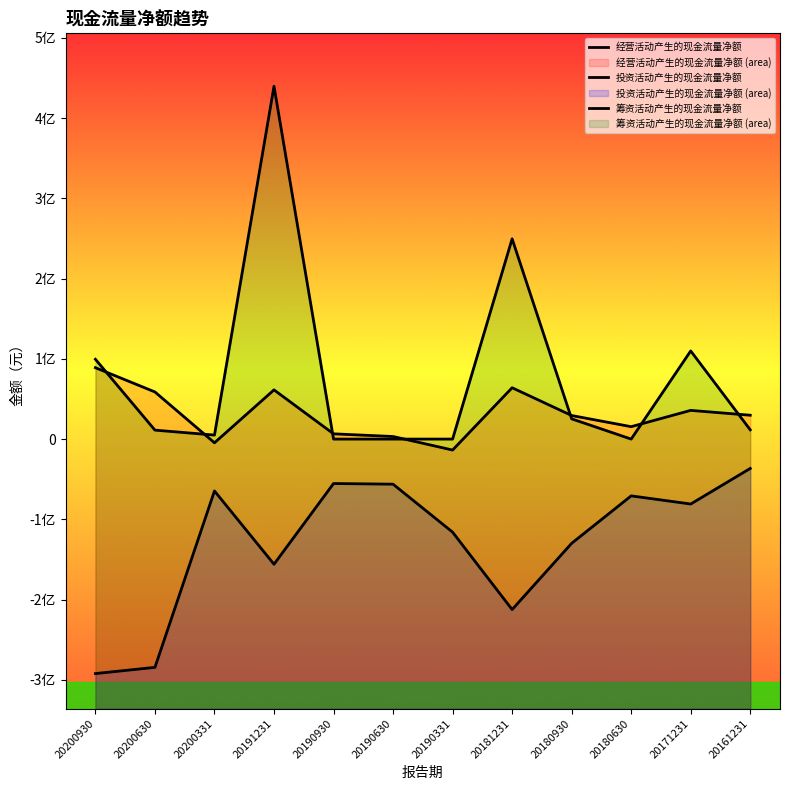

Which series has the widest spread of values?

筹资活动产生的现金流量净额